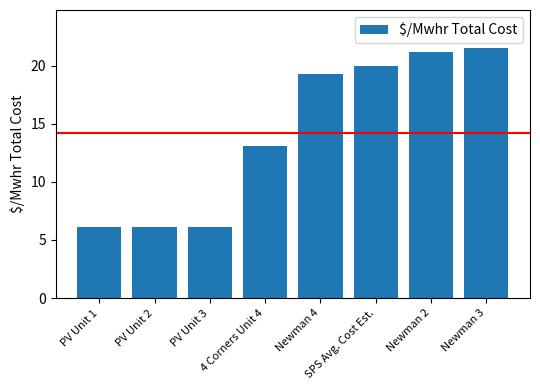

Where does the data first go above 19?

Newman 4